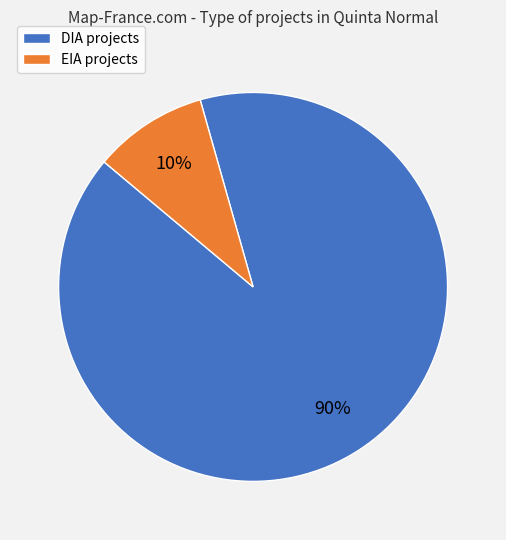

To the nearest percent, what is the average slice percentage?

50%